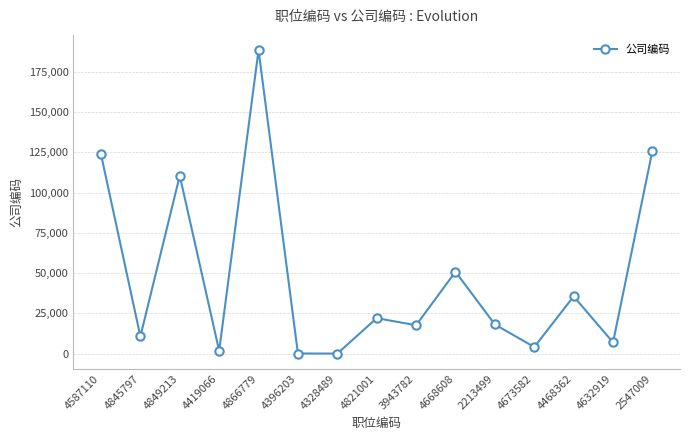

True or false: the data has more than 1 interior local peaks.

True